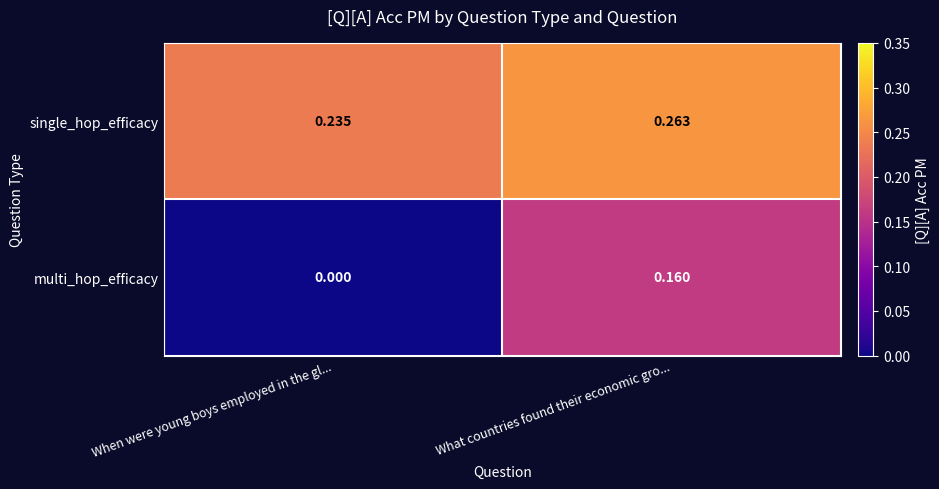

What is the total value across all series at What countries found their economic gro...?

0.4